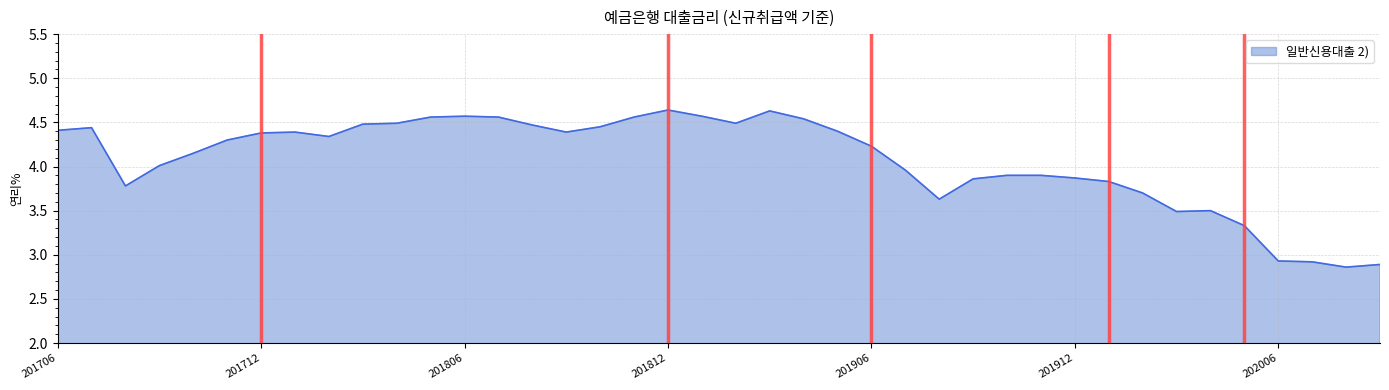

What is the difference between the maximum and minimum values?

1.8